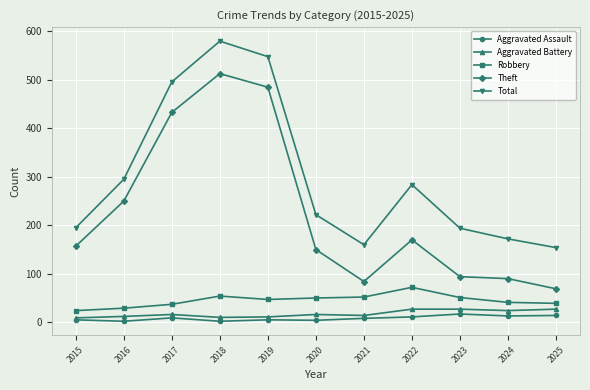

True or false: Theft and Aggravated Battery intersect in this chart.

False